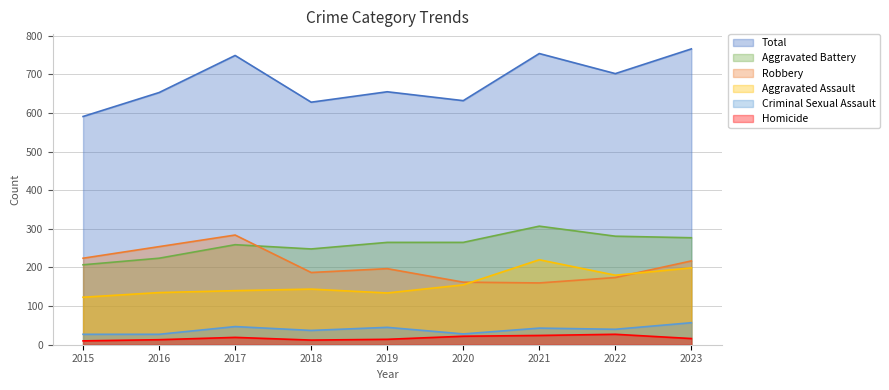

What is the sum of the Criminal Sexual Assault values at 2019 and 2022?

85